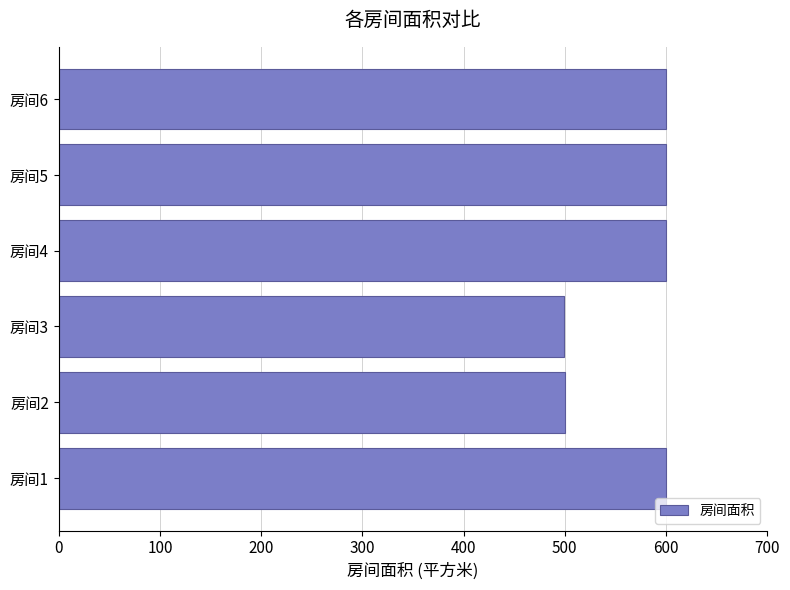

What is the sum of all values?

3399